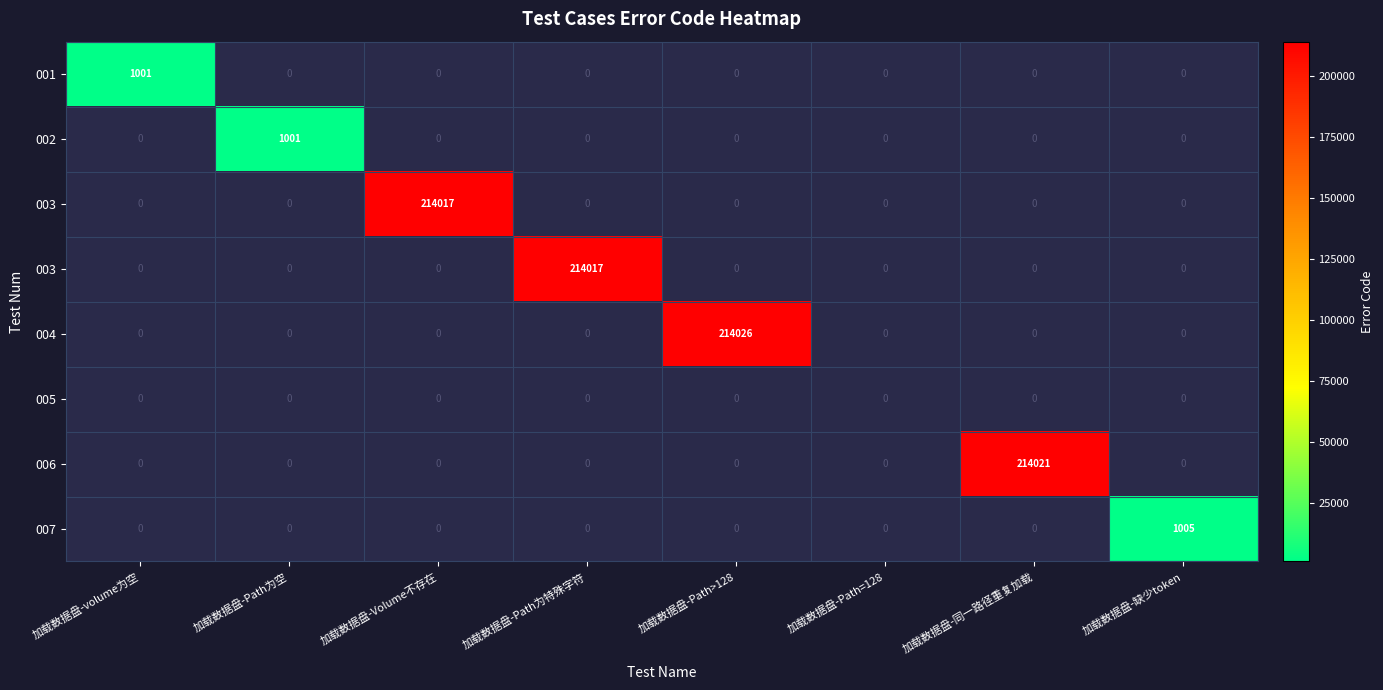

Which has a higher value, 加载数据盘-Volume不存在 or 加载数据盘-Path=128?

加载数据盘-Path=128